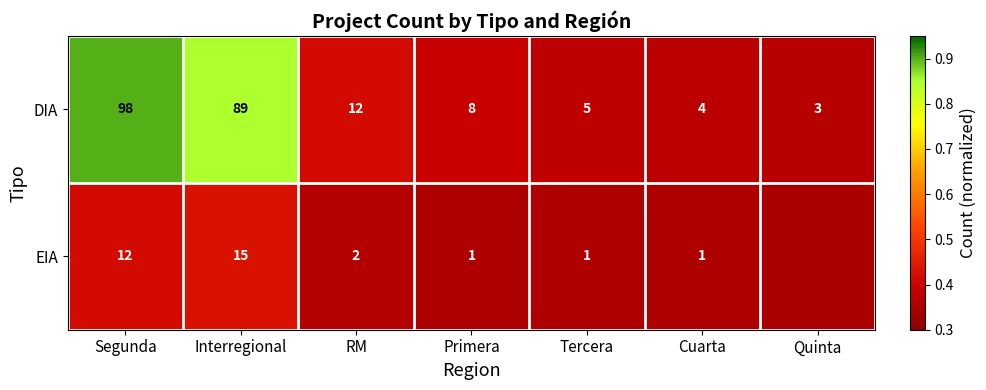

Between RM and Cuarta, which series saw the biggest shift?

DIA